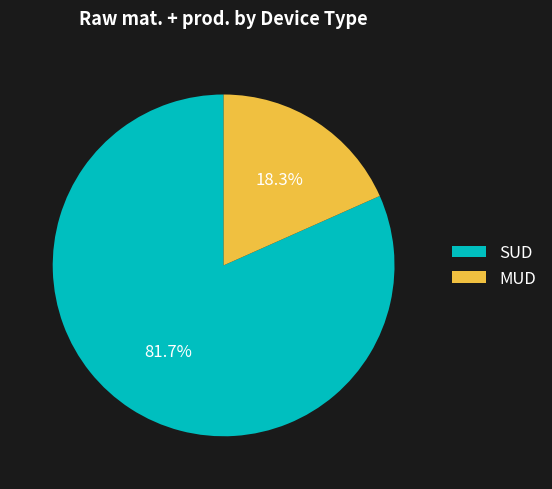

Count the number of slices in the pie.

2